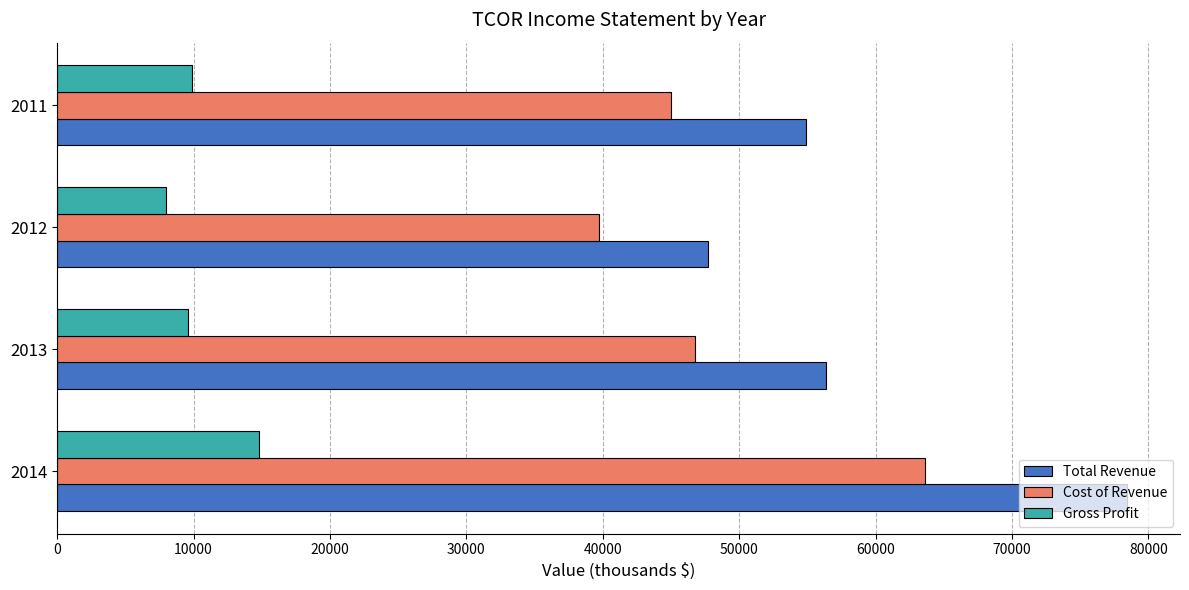

At which label does Total Revenue reach its minimum?

2012